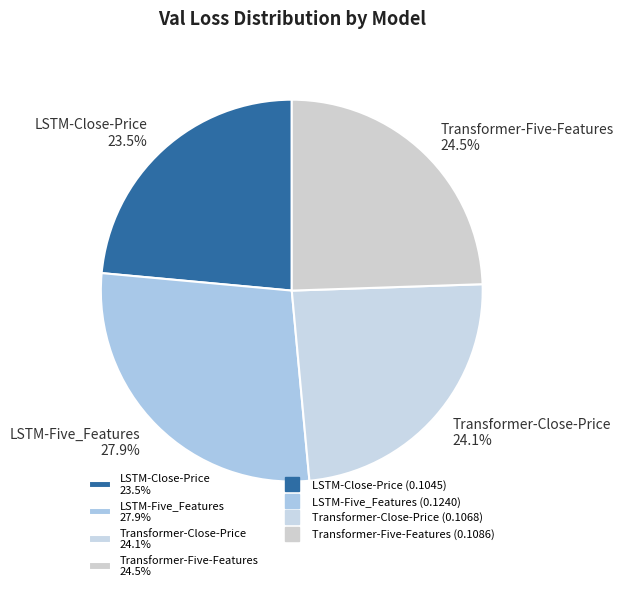

What is the largest slice in the pie chart?

LSTM-Five_Features